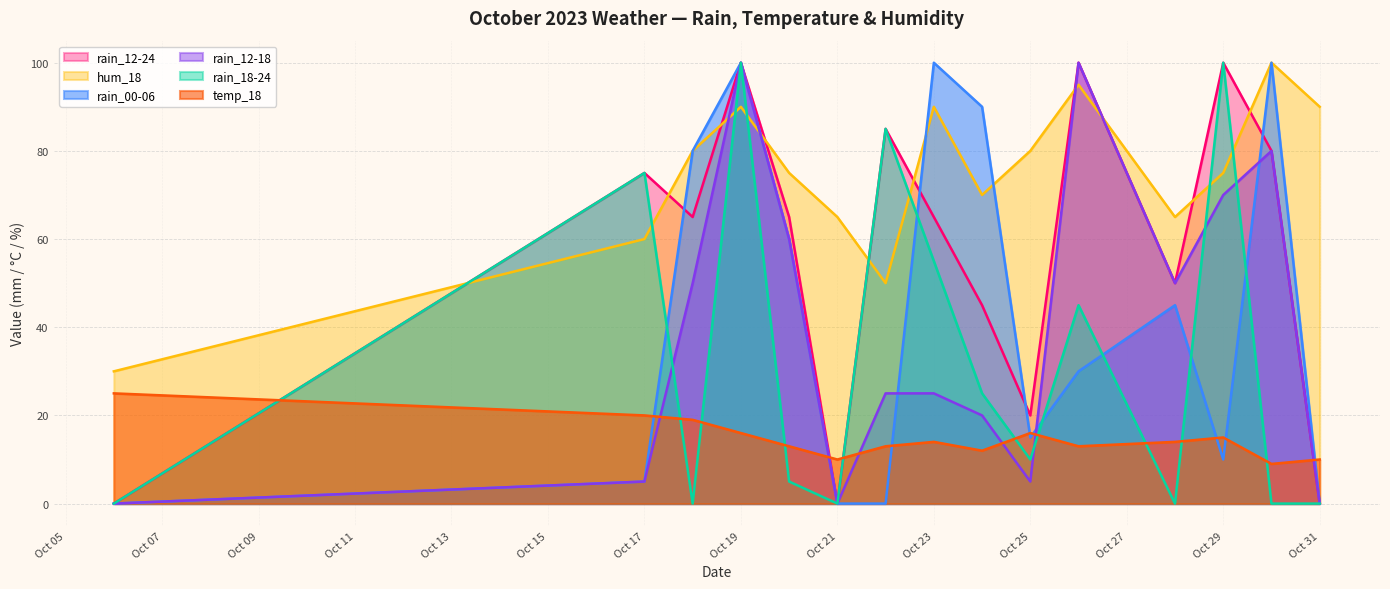

Which series has the largest total across all categories?

hum_18